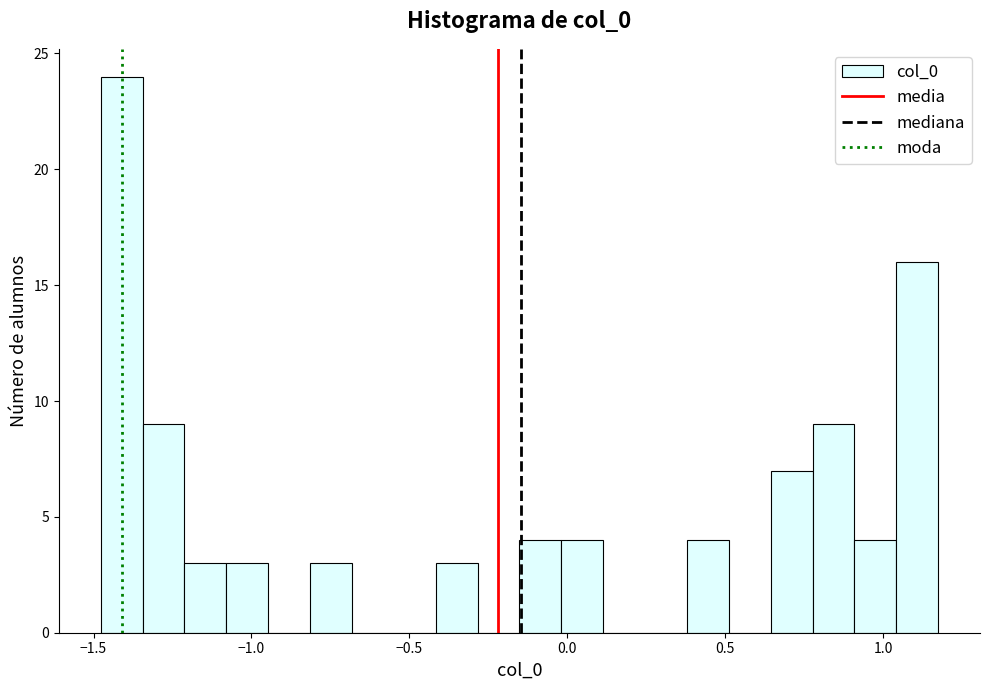

Around what value on the x-axis is the tallest bar? Give the approximate position of its centre, as read against the axis.

-1.40